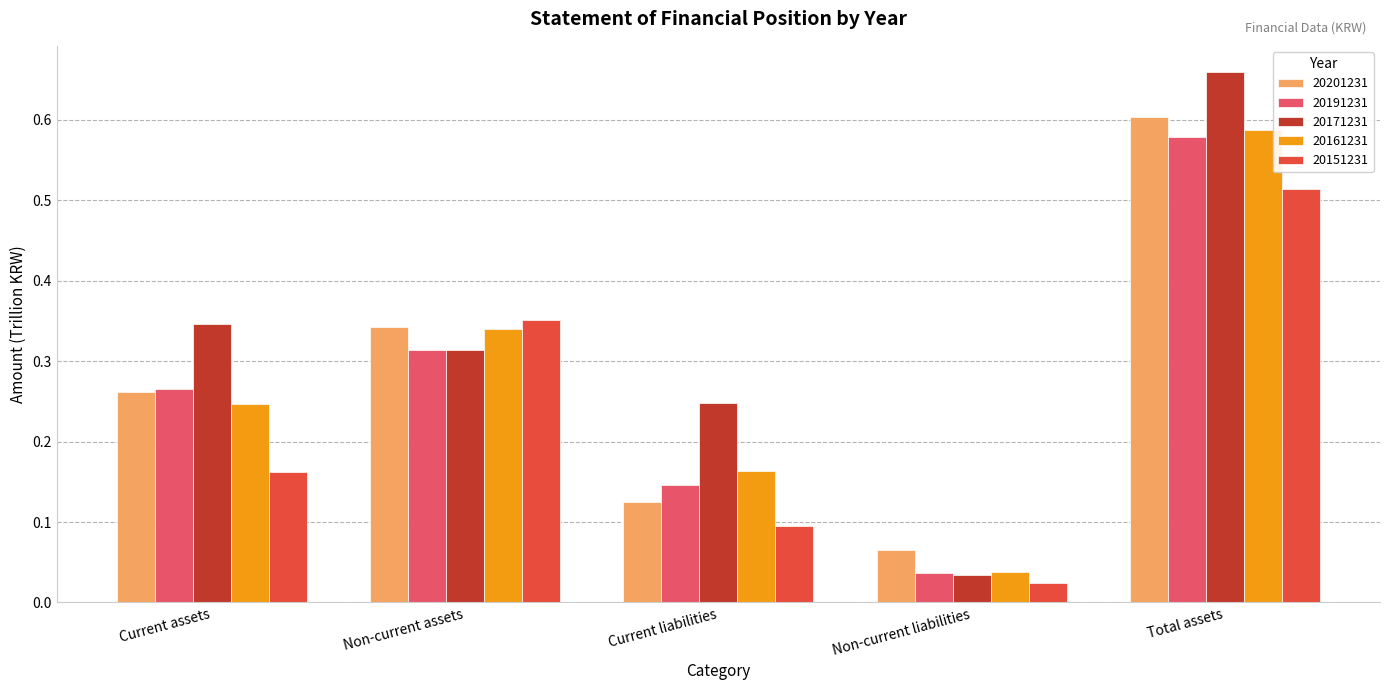

At how many categories does at least one series exceed 0?

5